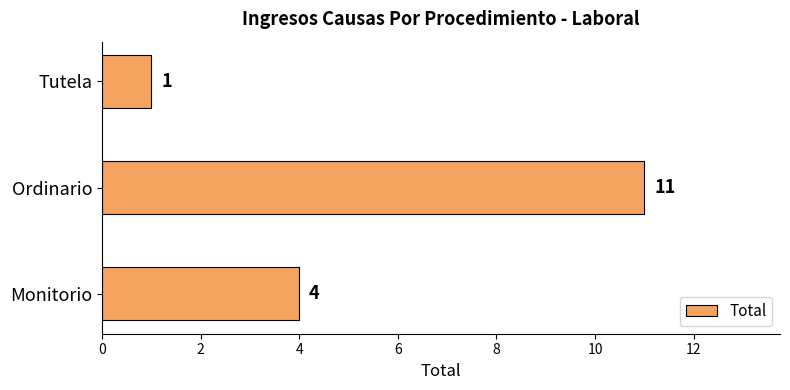

Are the bars horizontal?

Yes